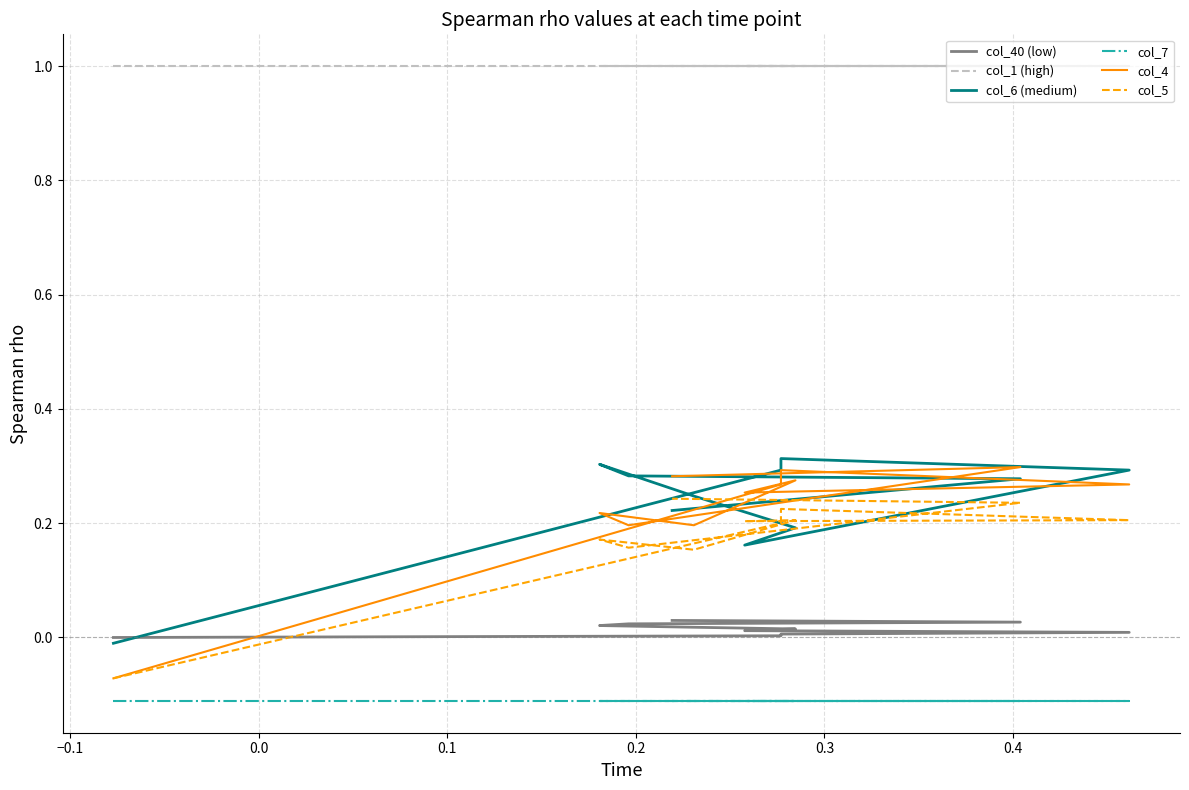

What is the greatest value displayed?

1.0